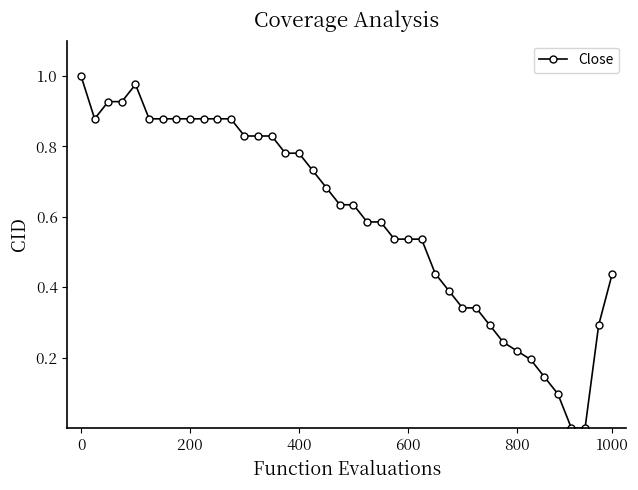

What is the sum of all values?

23.8